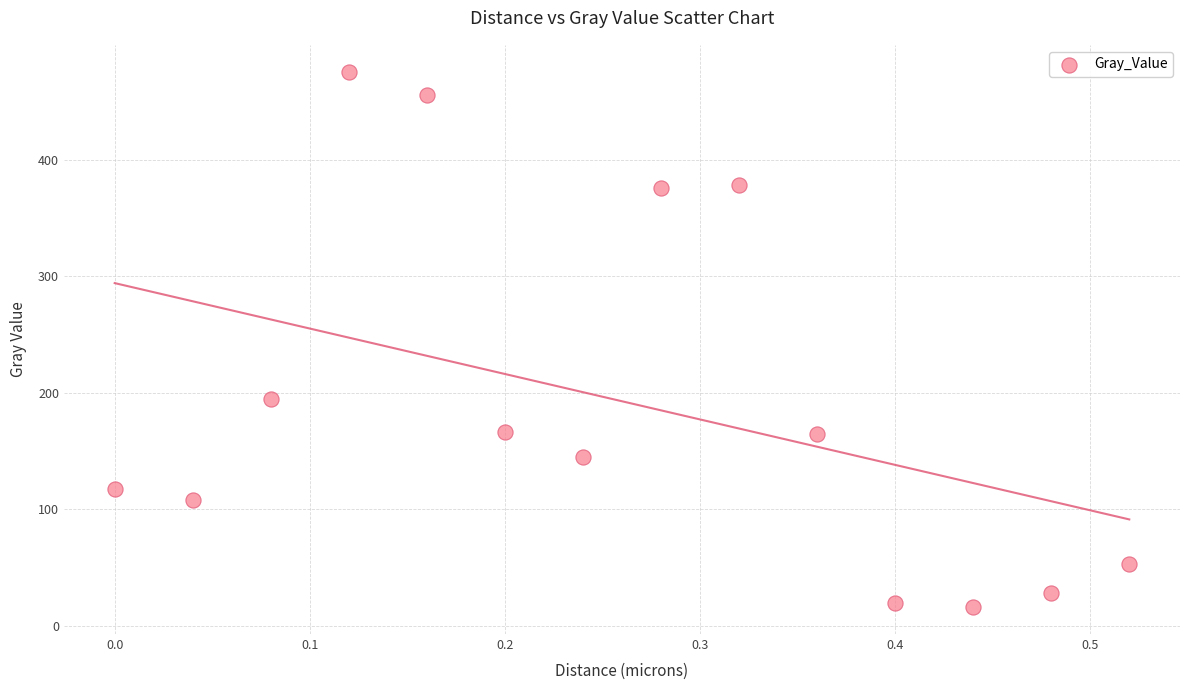

What is the range of Y values (max minus min)?

460.0